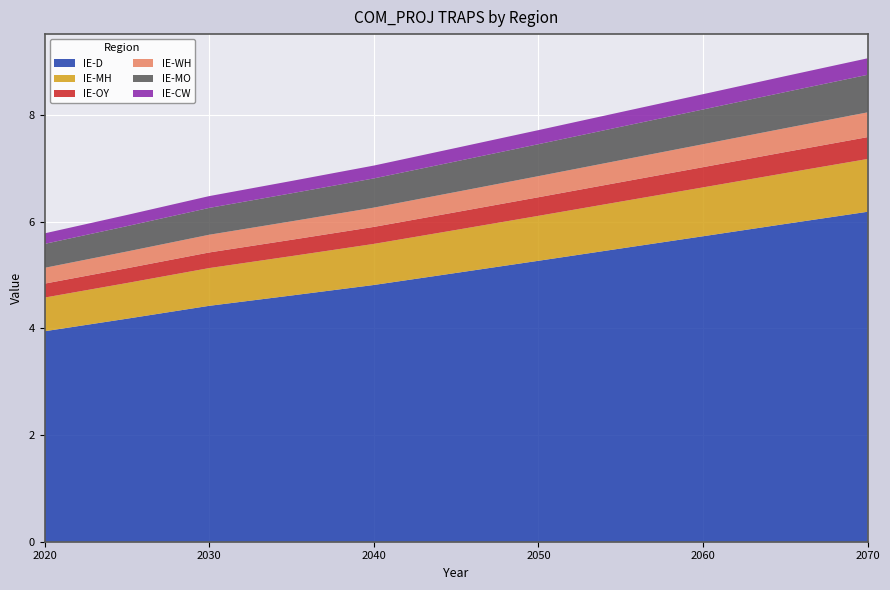

Reading left to right, what are all the values shown in this chart?

IE-D: 3.9	4.2	4.4	4.6	4.8	5.0	5.3	5.5	5.7	6.0	6.2
IE-MH: 0.6	0.7	0.7	0.7	0.8	0.8	0.8	0.9	0.9	1.0	1.0
IE-OY: 0.3	0.3	0.3	0.3	0.3	0.3	0.3	0.4	0.4	0.4	0.4
IE-WH: 0.3	0.3	0.3	0.3	0.4	0.4	0.4	0.4	0.4	0.4	0.5
IE-MO: 0.4	0.5	0.5	0.5	0.5	0.6	0.6	0.6	0.7	0.7	0.7
IE-CW: 0.2	0.2	0.2	0.2	0.2	0.3	0.3	0.3	0.3	0.3	0.3